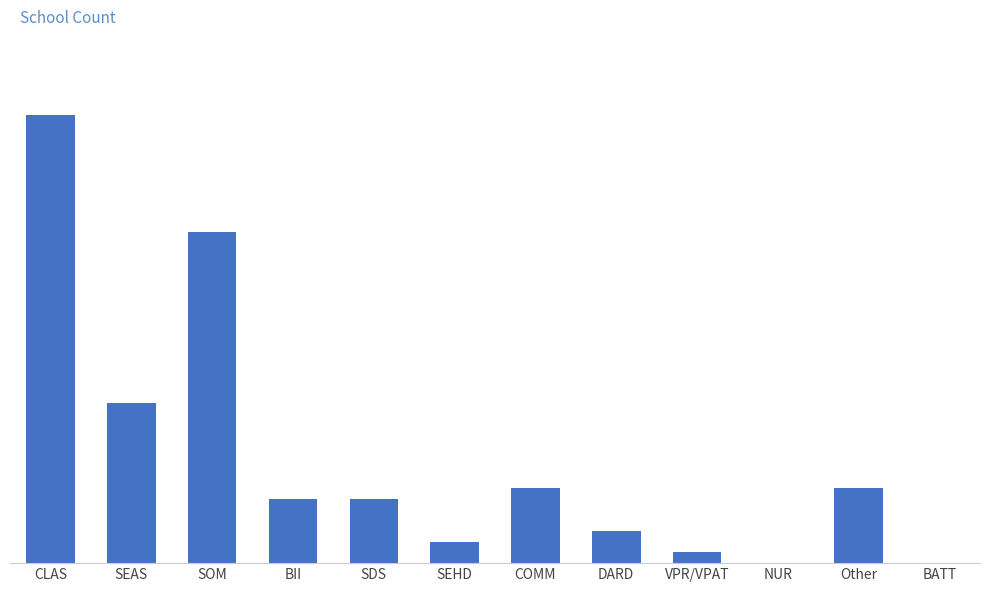

The chart shows a value of 23 at SEAS. True or false?

False